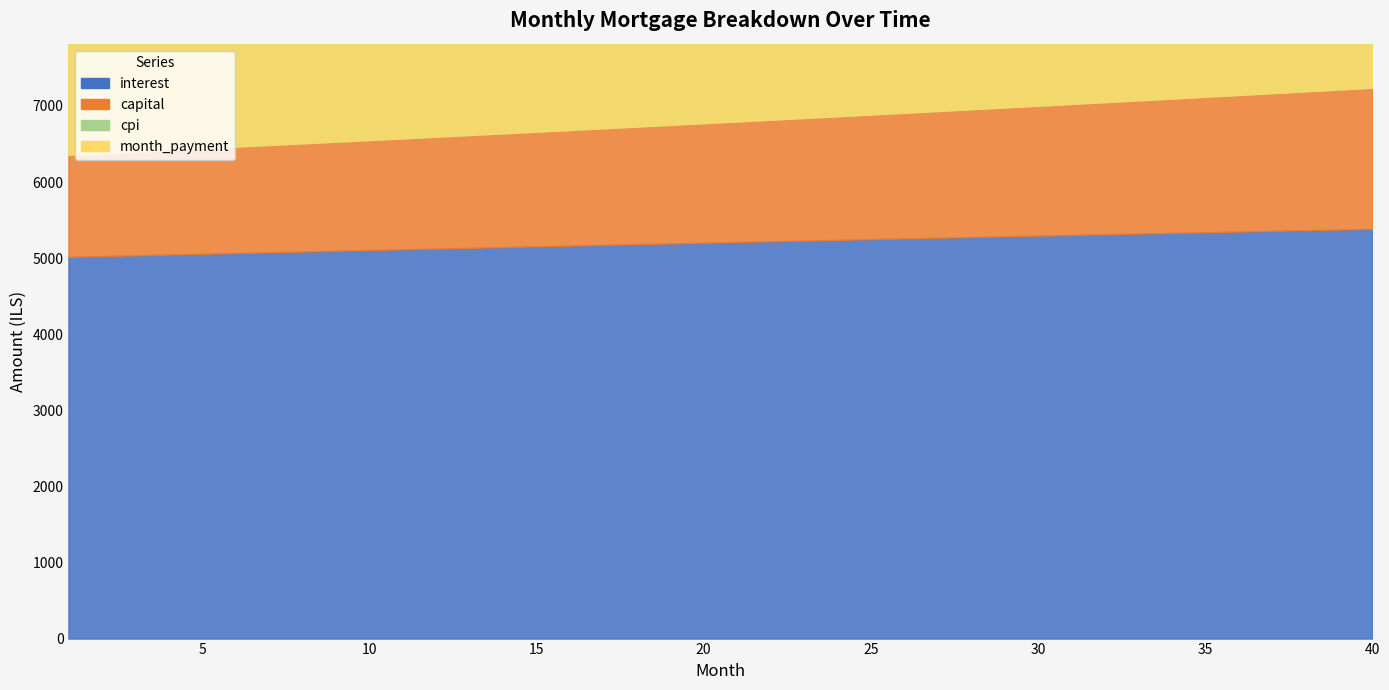

True or false: capital and interest intersect in this chart.

False